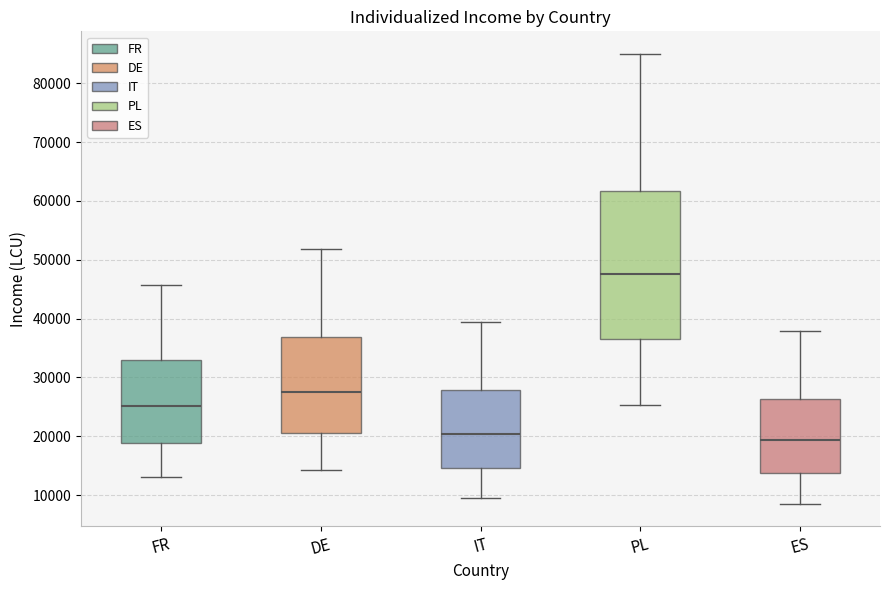

Which box's median line is the highest?

PL